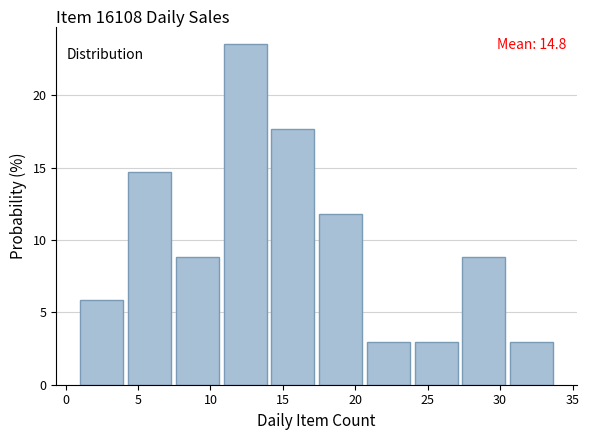

Which range on the x-axis has the tallest bar?

10.9 to 14.2